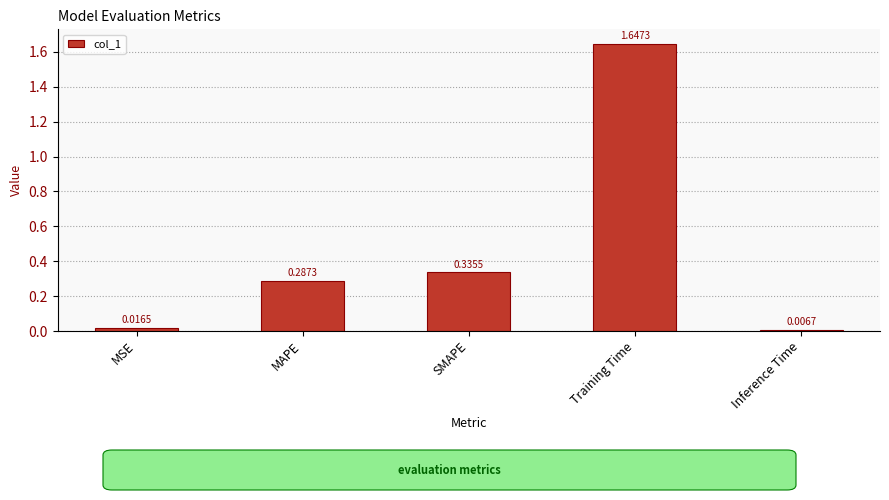

Are the bars grouped side by side (vs. stacked)?

No